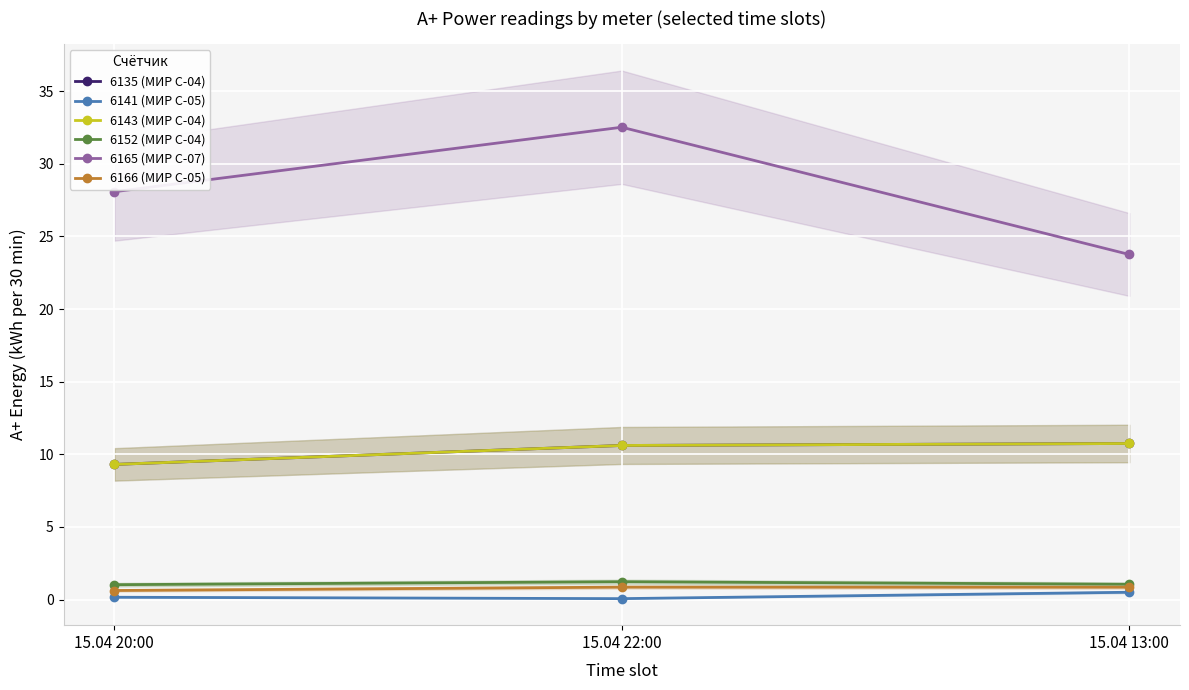

True or false: 6166 (МИР С-05) has a value of 0.9 at 15.04 13:00.

True